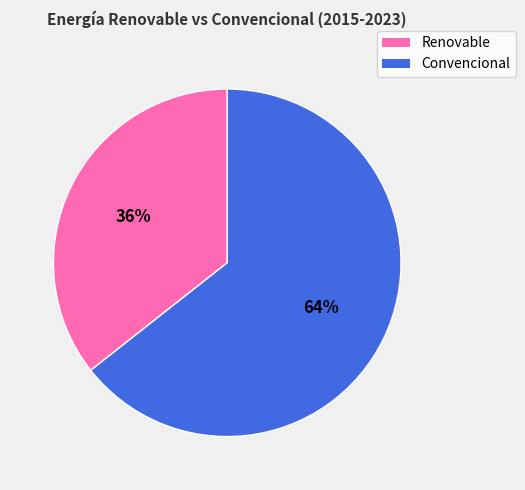

Is there a majority slice in this chart?

Yes